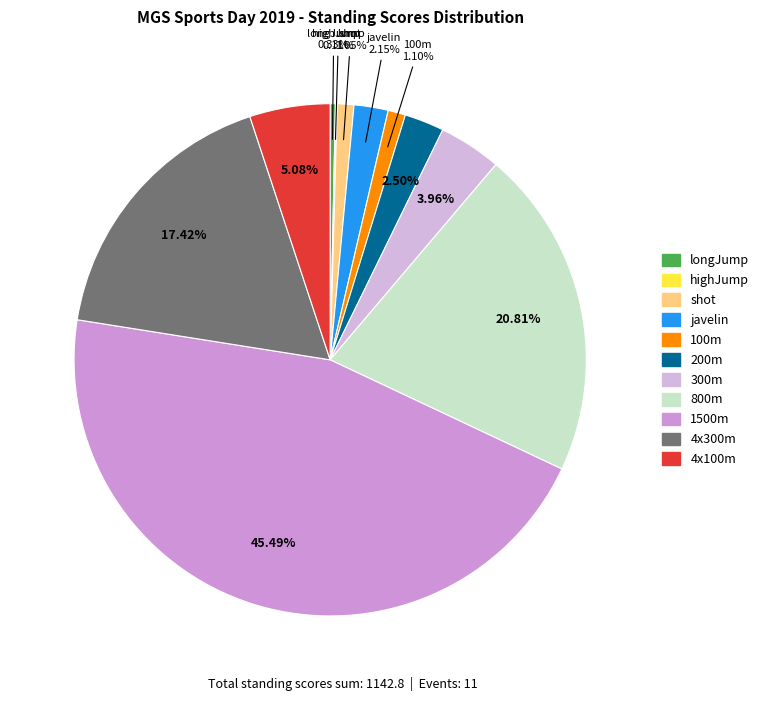

Combined, do 100m and longJump account for over 50%?

No